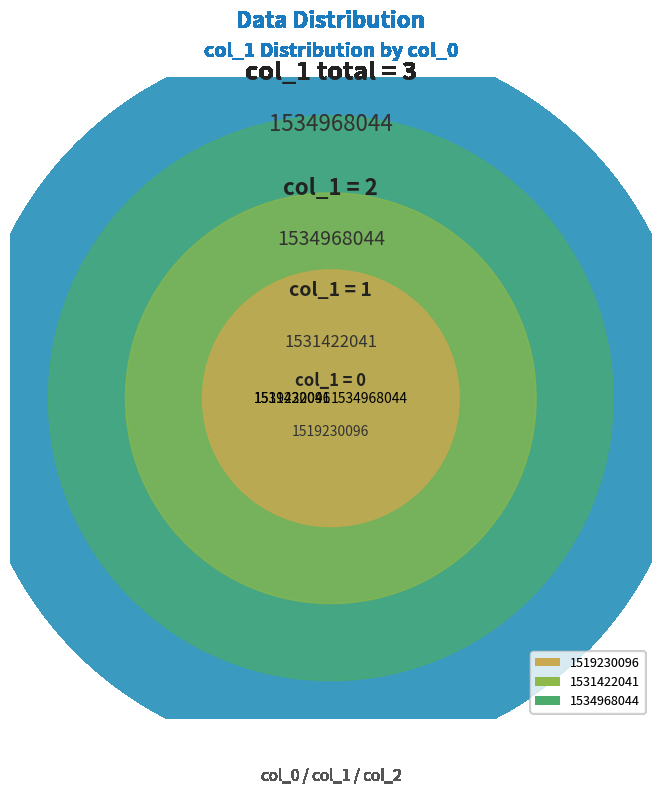

True or false: 1519230096 accounts for 10% of the total.

False